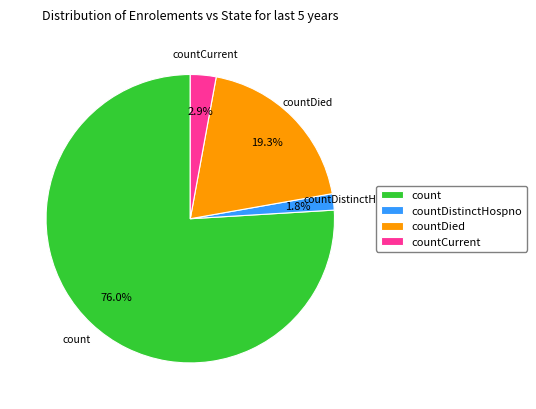

Which category has the smallest portion of the pie?

countDistinctHospno